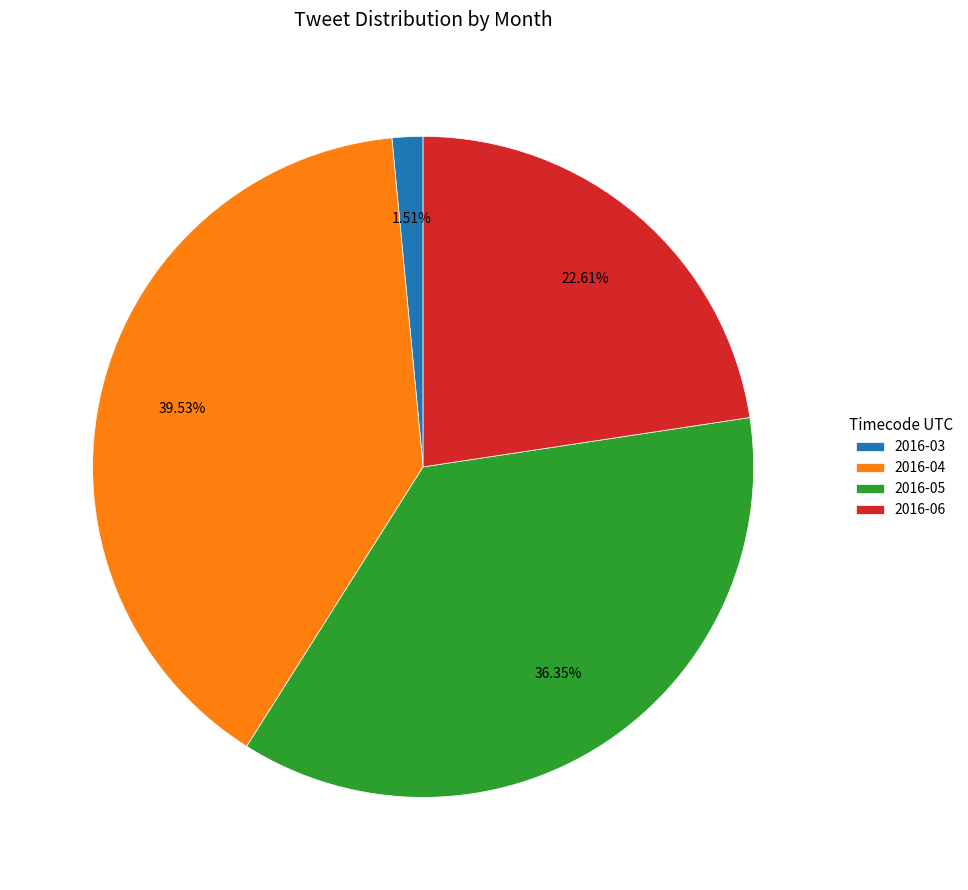

To the nearest percent, what is the difference between the largest and smallest slice percentages?

38%